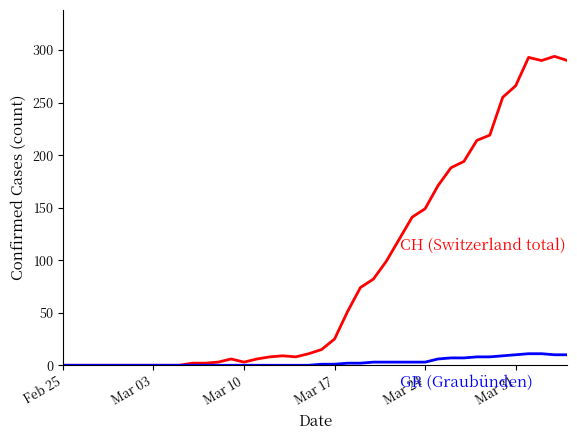

What is the maximum value shown in the chart?

294